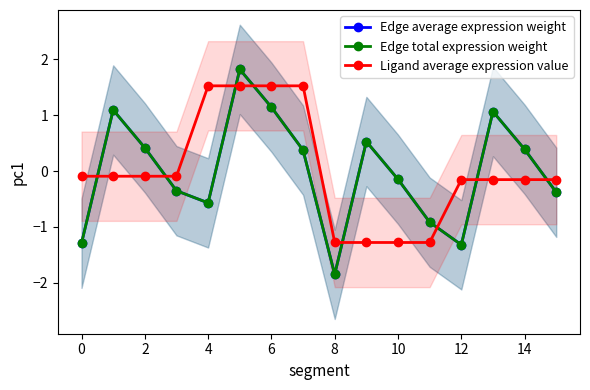

What are all the series names shown in the legend?

Edge average expression weight, Edge total expression weight, Ligand average expression value